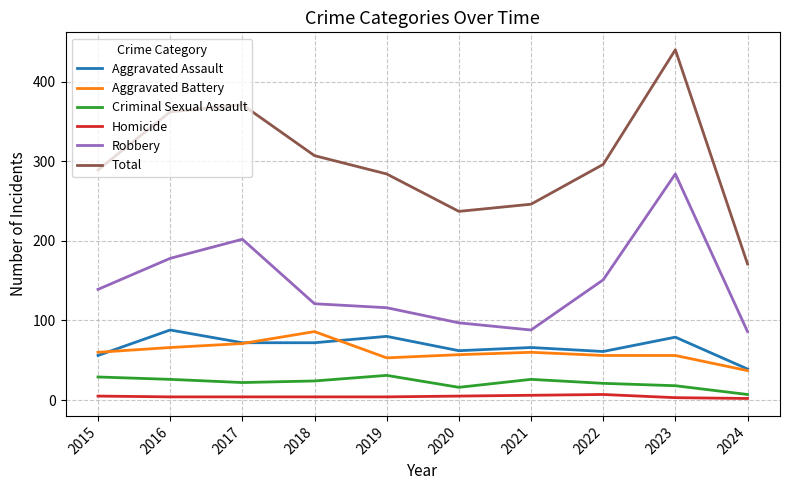

Which series has the largest total across all categories?

Total